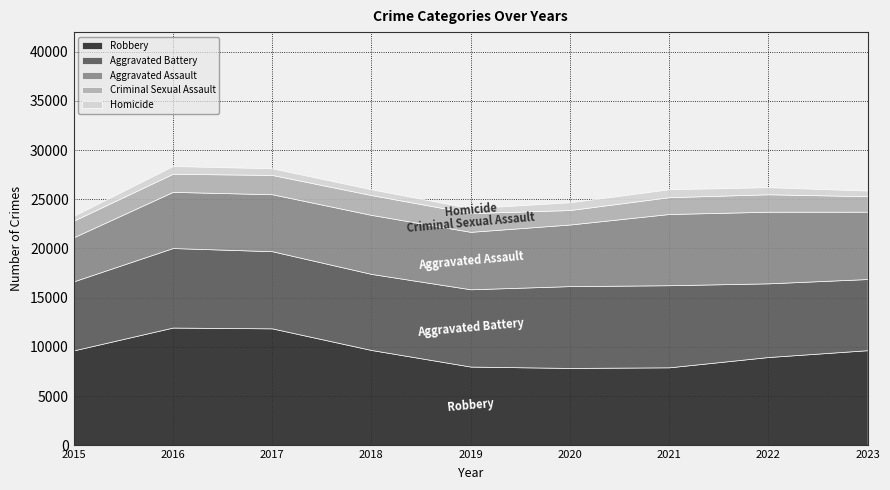

Does the chart have visible grid lines?

Yes